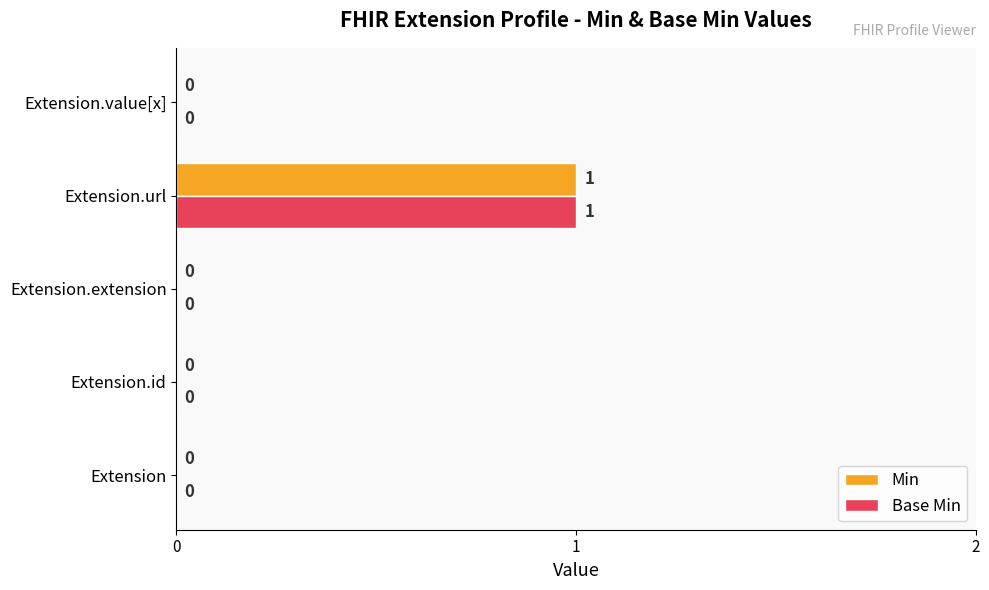

How many distinct data groups are displayed?

2